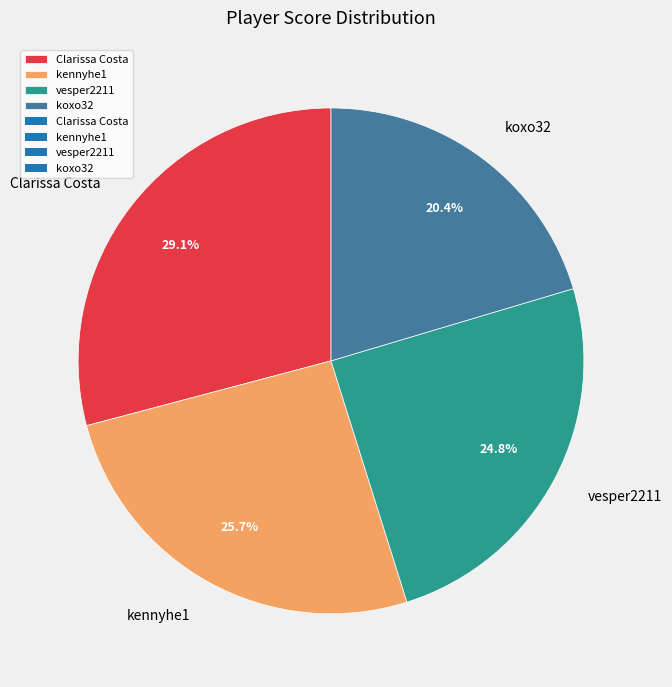

Count the number of slices in the pie.

4